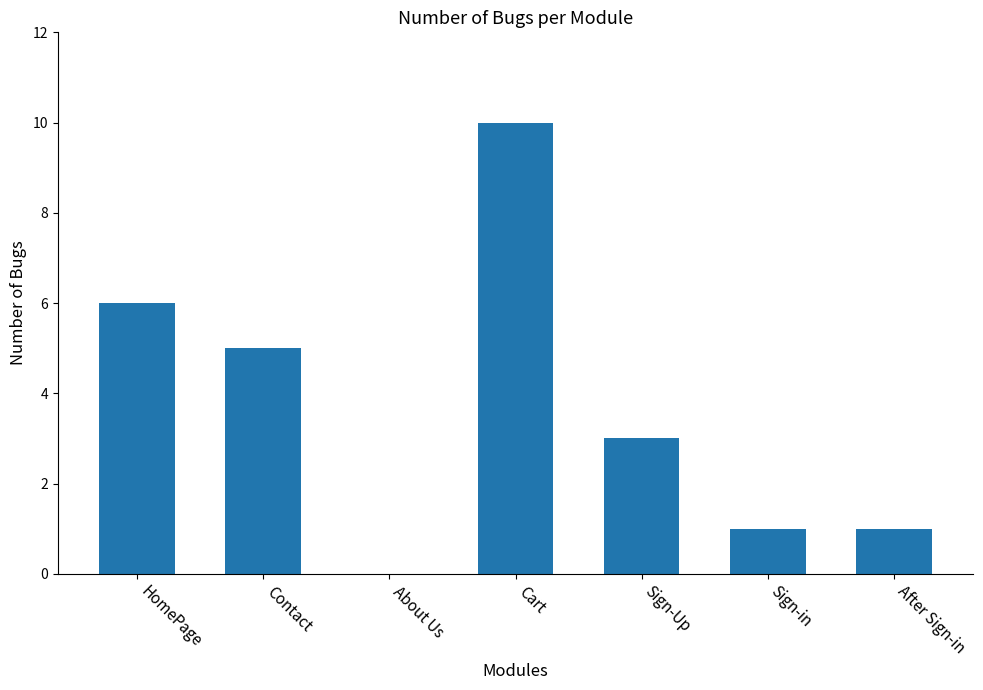

What is the change in value from About Us to After Sign-in?

+1